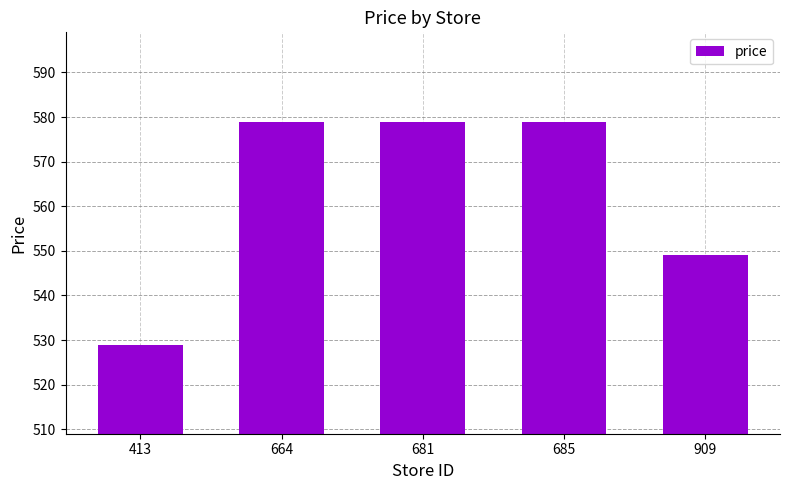

Reading left to right, transcribe all the data shown in this chart.

413=529	664=579	681=579	685=579	909=549